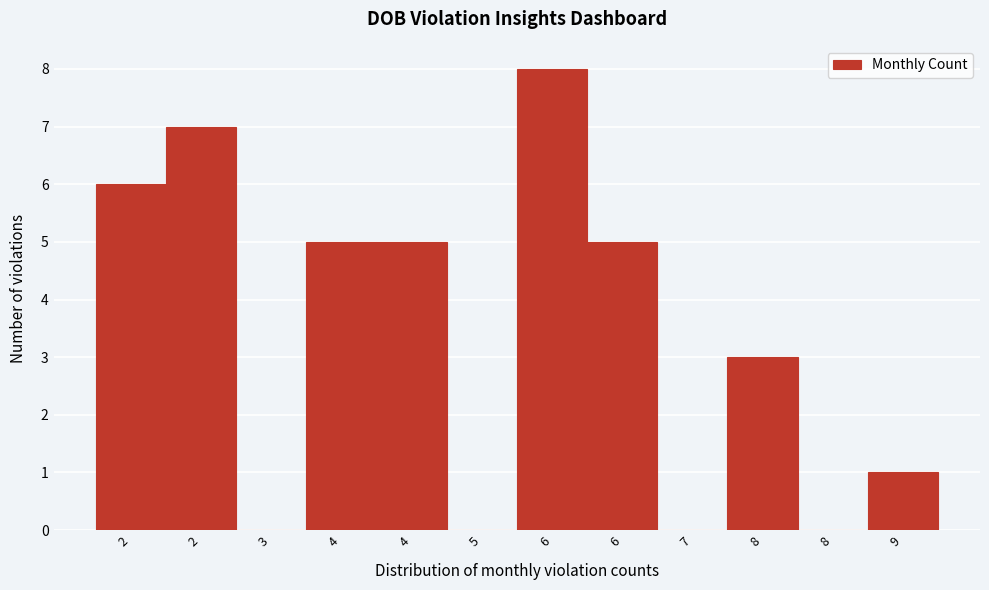

How many categories are shown in the chart?

12